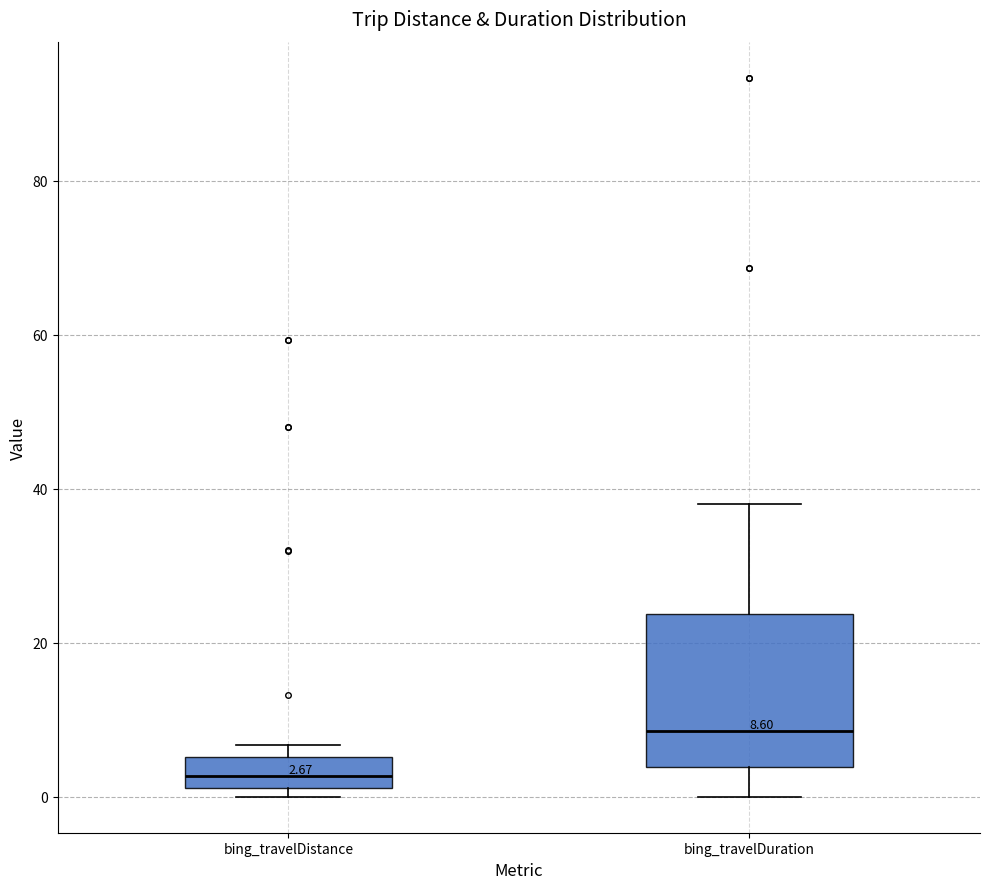

Which box has the highest median line?

bing_travelDuration